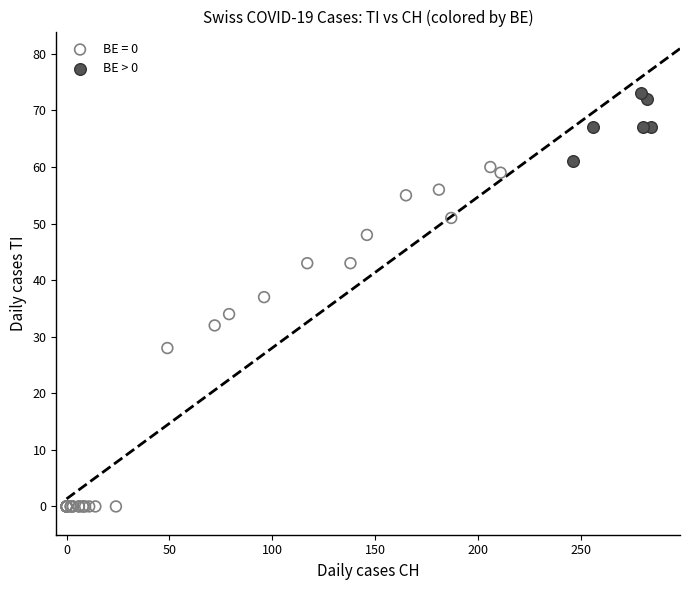

Which series has the widest spread of Y values?

BE = 0